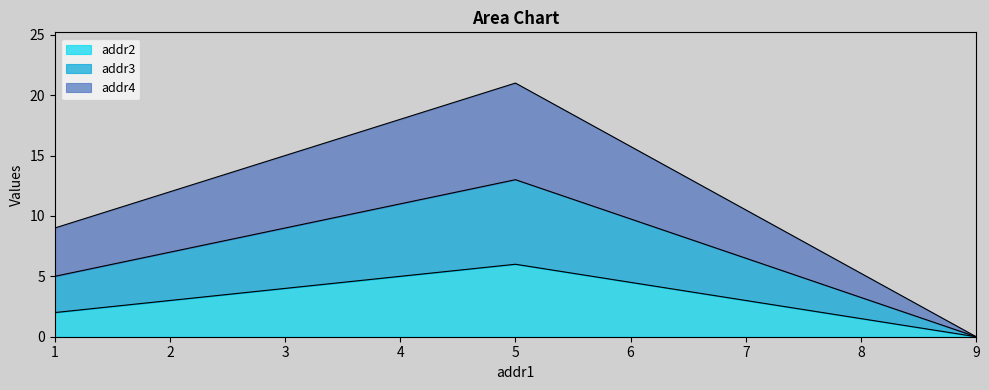

Is the value of addr2 at 1 greater than the value of addr4 at 9?

Yes